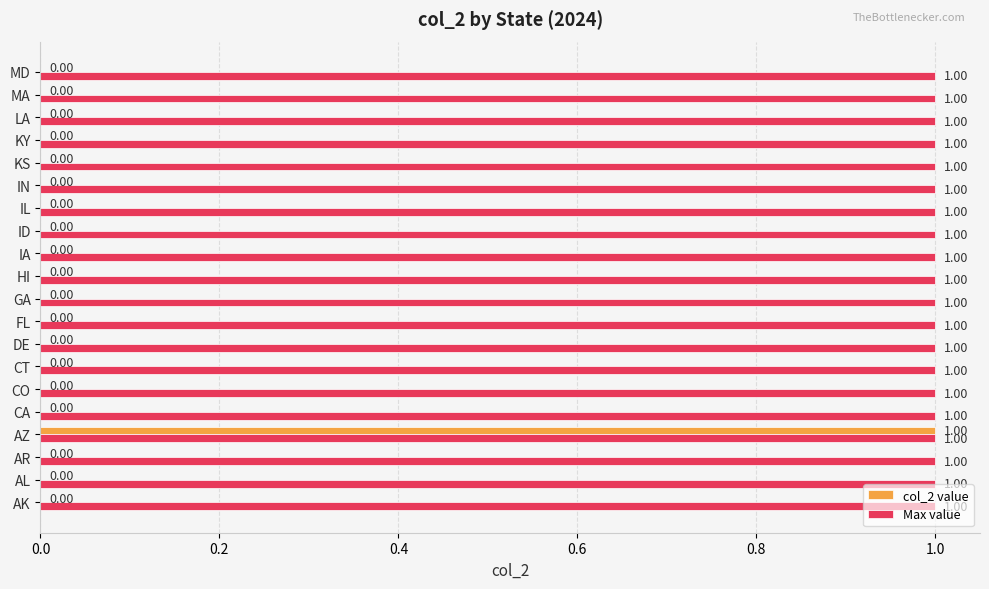

What are all the series names shown in the legend?

col_2 value, Max value